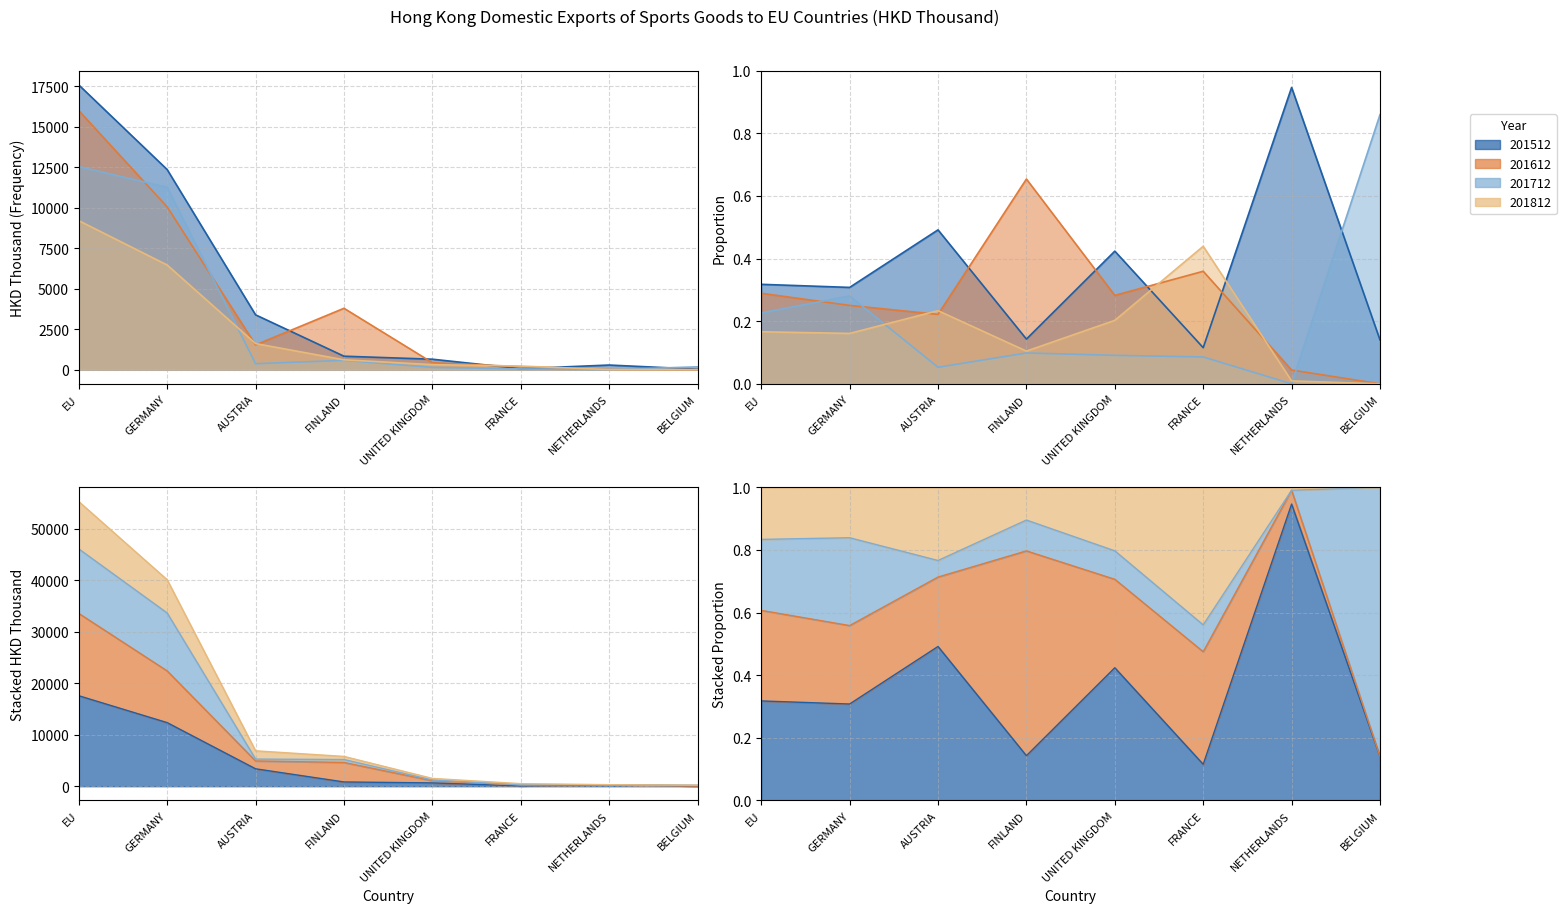

What is the sum of the 201512 values at FINLAND and EU?

18406.6